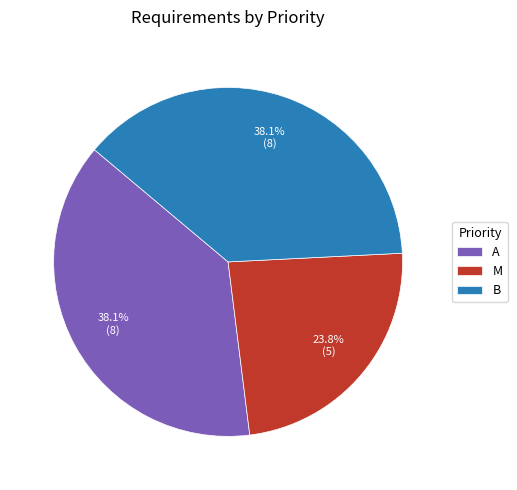

Which has a higher value, M or A?

A